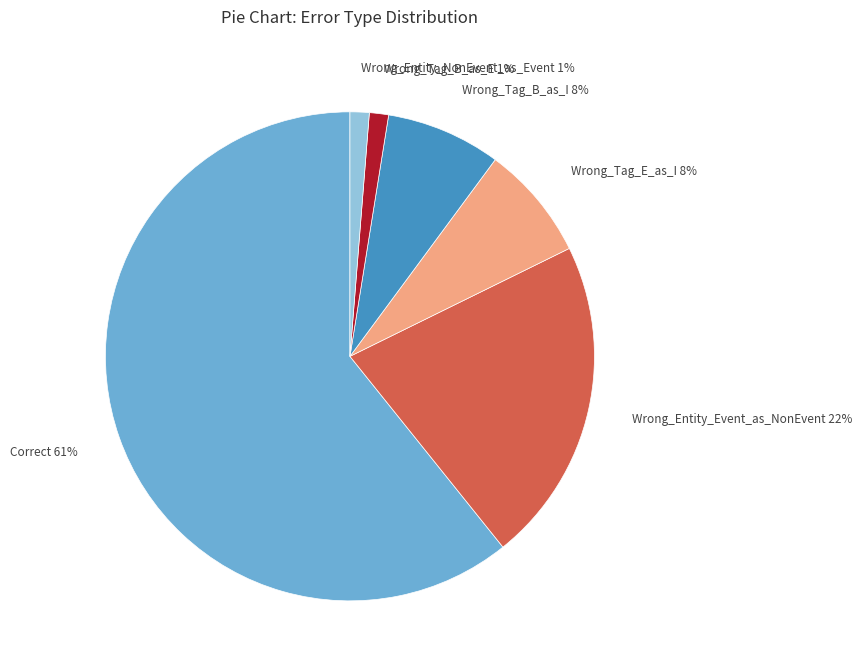

To the nearest percent, what portion does Wrong_Tag_B_as_I 8% represent?

8%